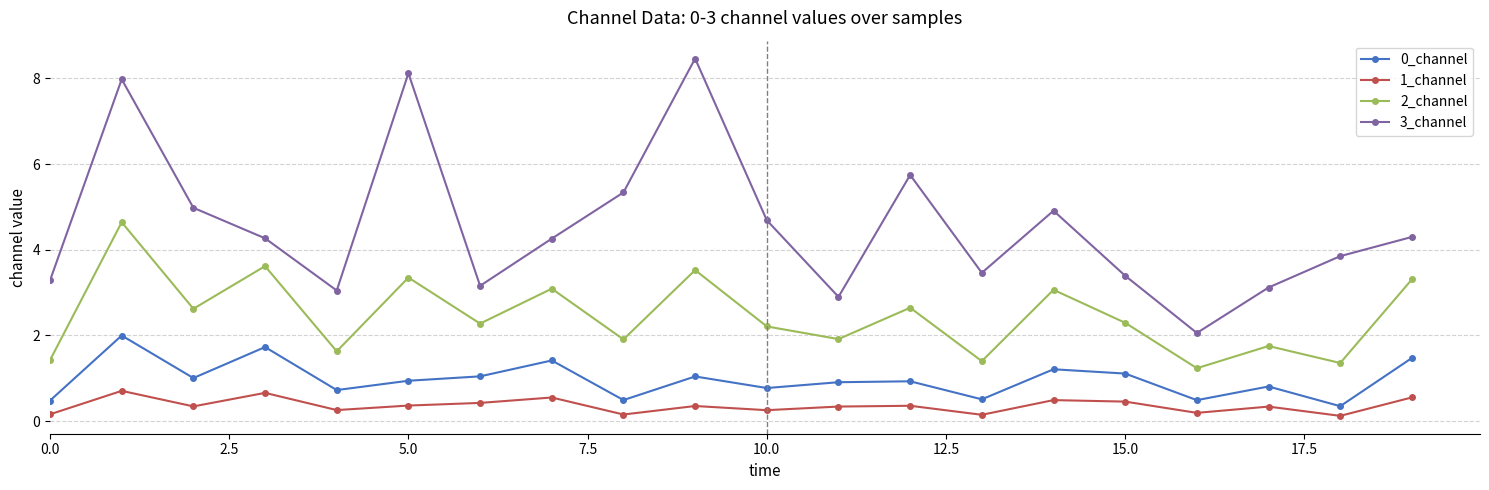

List the series in order of their peak value, lowest first.

1_channel, 0_channel, 2_channel, 3_channel